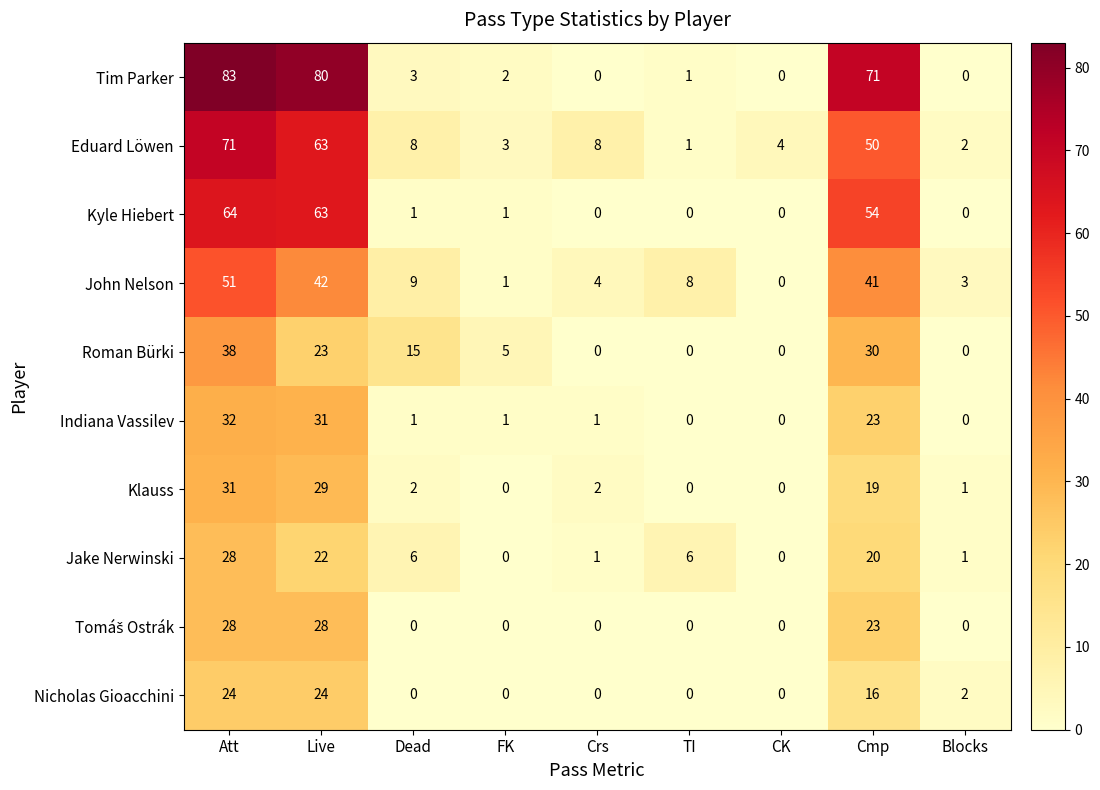

How many series are shown in this chart?

10